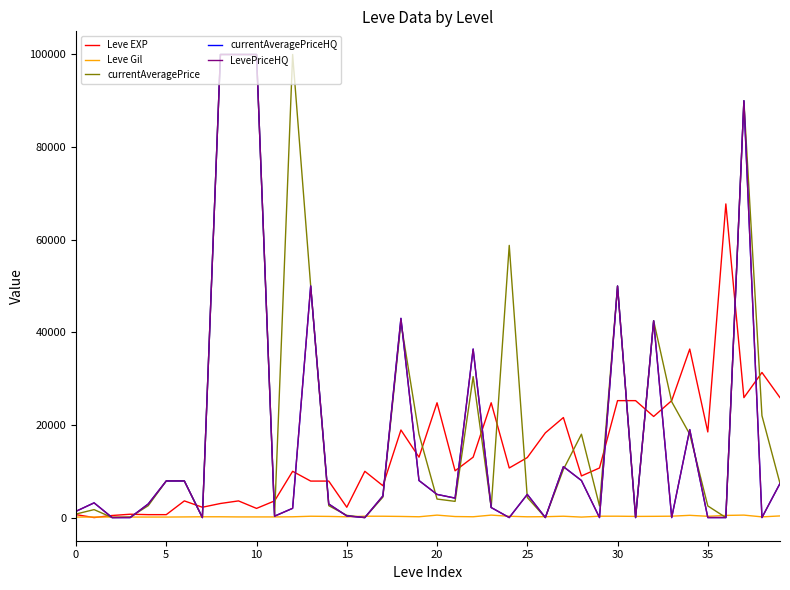

Does the chart display data point markers on the line(s)?

No